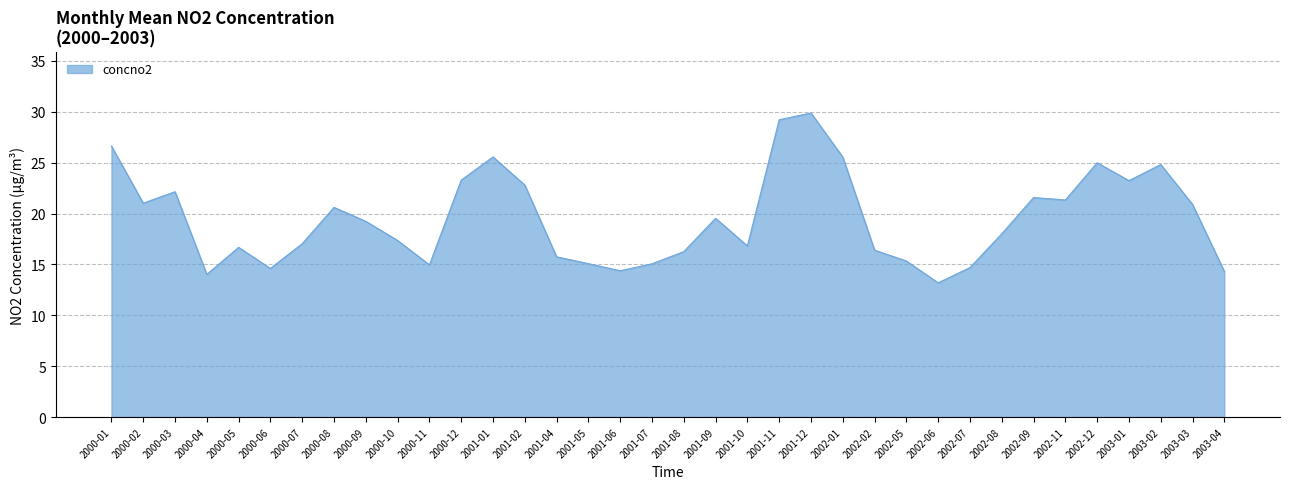

Which category has the highest value across all series?

2001-12